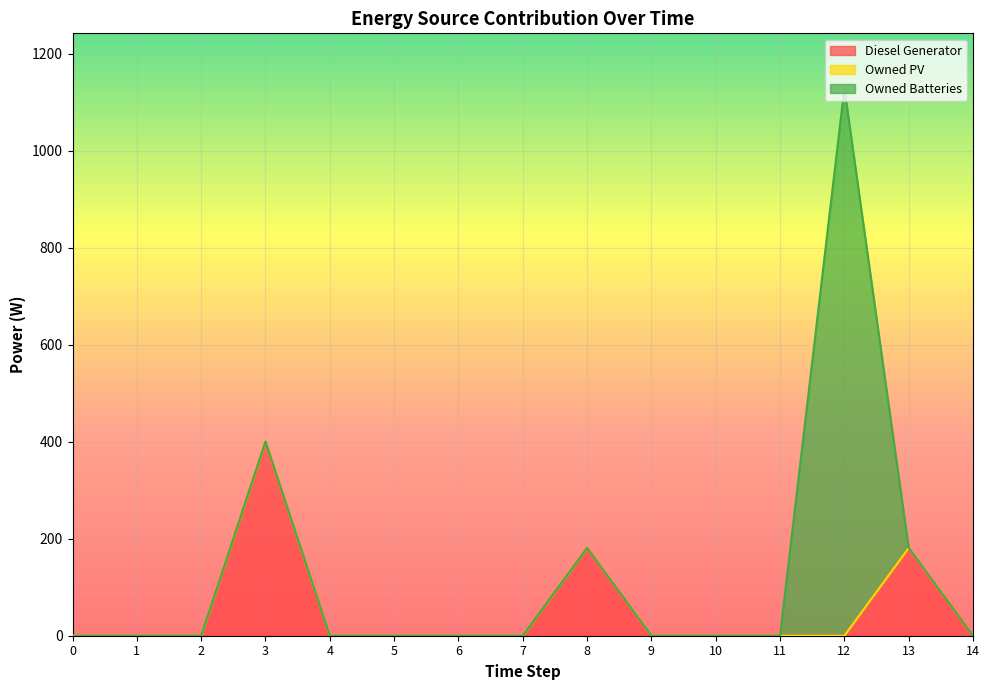

True or false: Diesel Generator and Owned PV cross at least once.

False